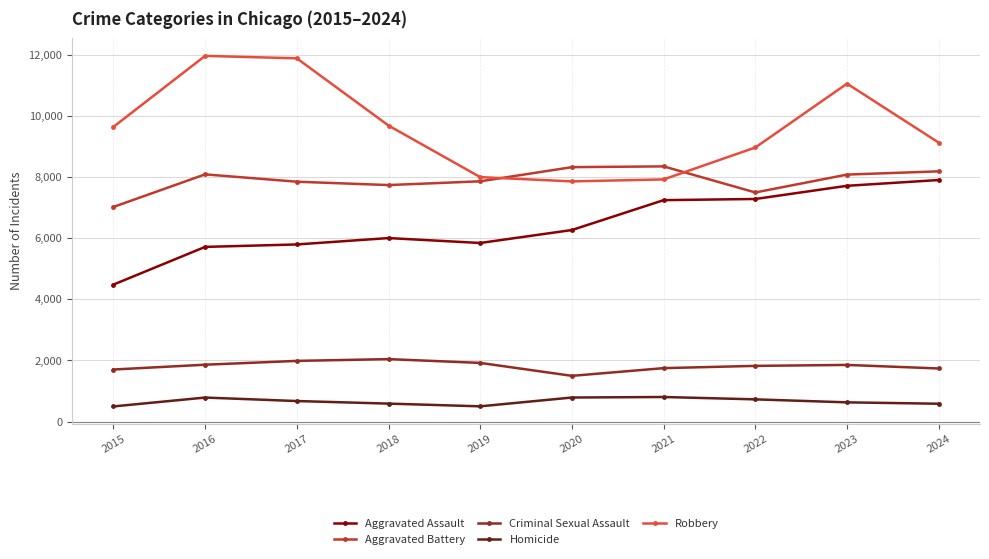

What is the value of the Aggravated Battery point at the 10th from the left?

8184